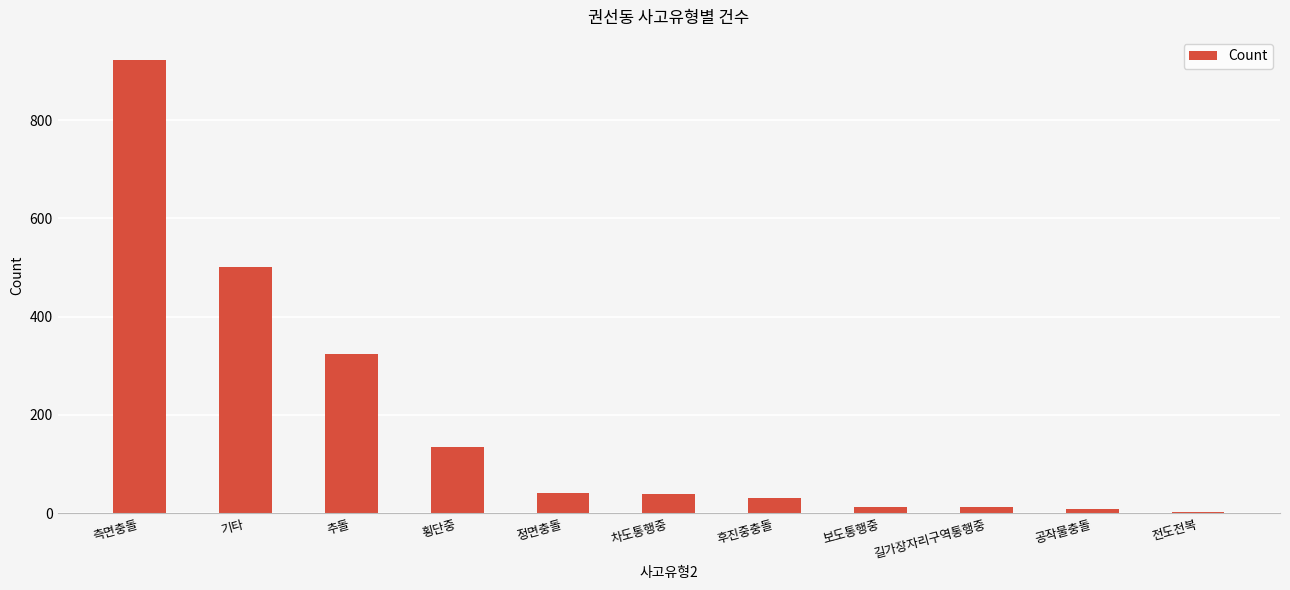

What is the ratio of the value at 기타 to the value at 보도통행중?

38.5